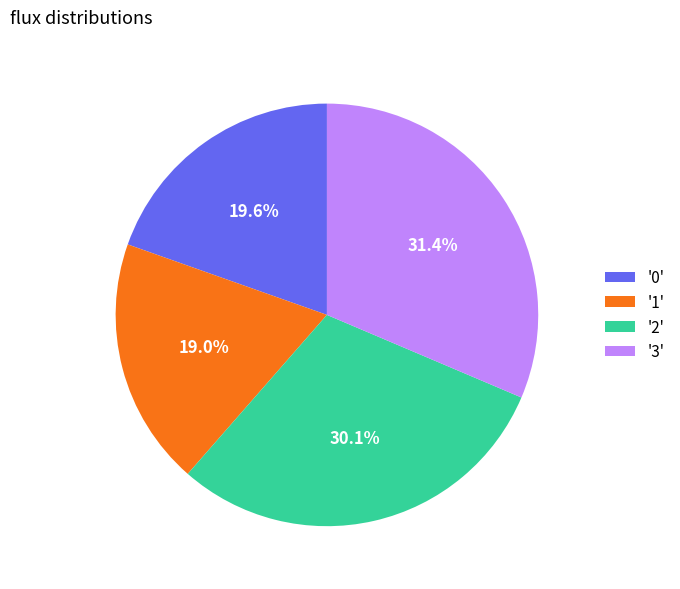

Does '0' represent more than half of the total?

No